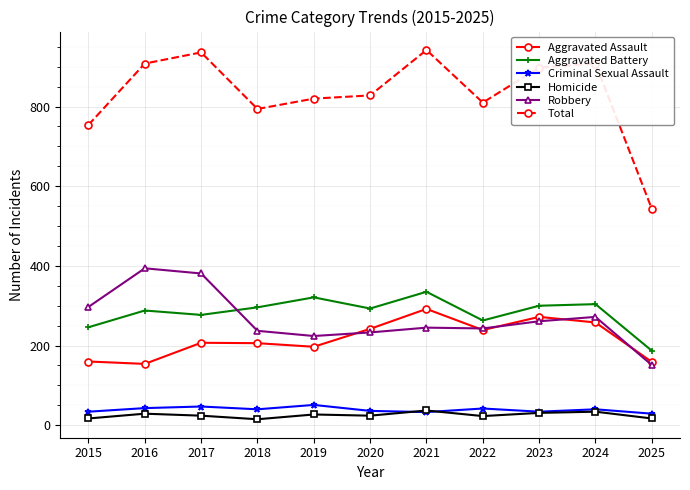

What is the value of the Total point at the 3rd from the left?

936